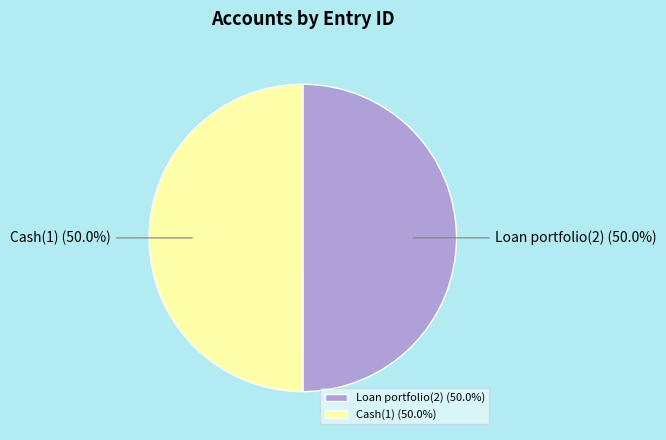

Count the number of slices in the pie.

2